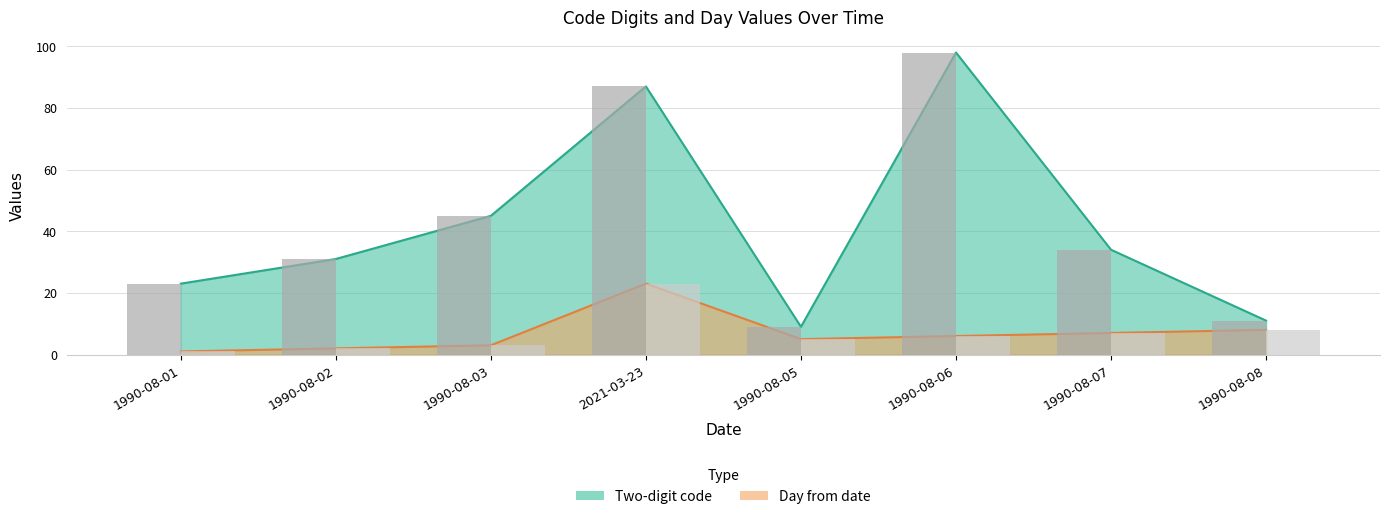

What is the difference between the second highest and minimum values in the Day from date series?

7